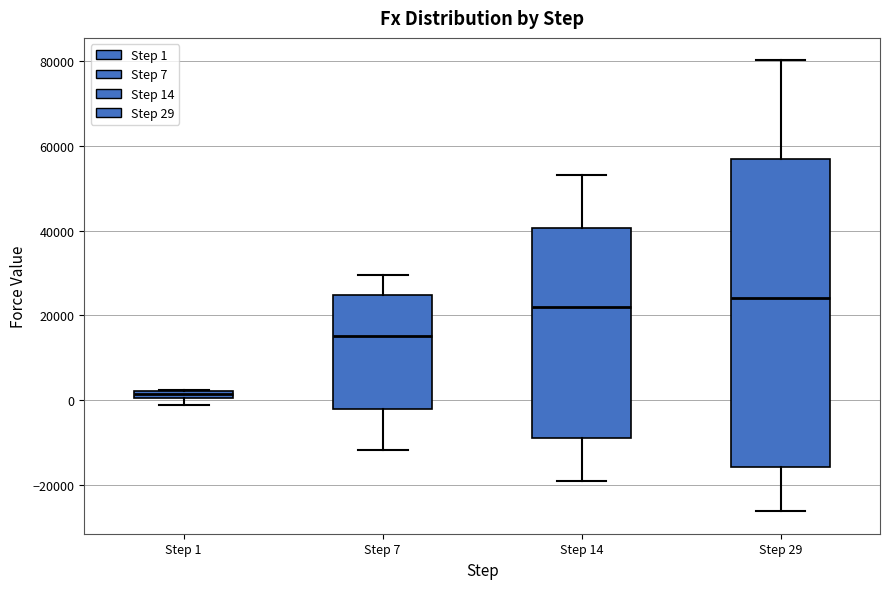

Where does the median line of the box for Step 14 sit on the y-axis? The values are not printed on the chart, so give them approximately, as read against the axis.

22000